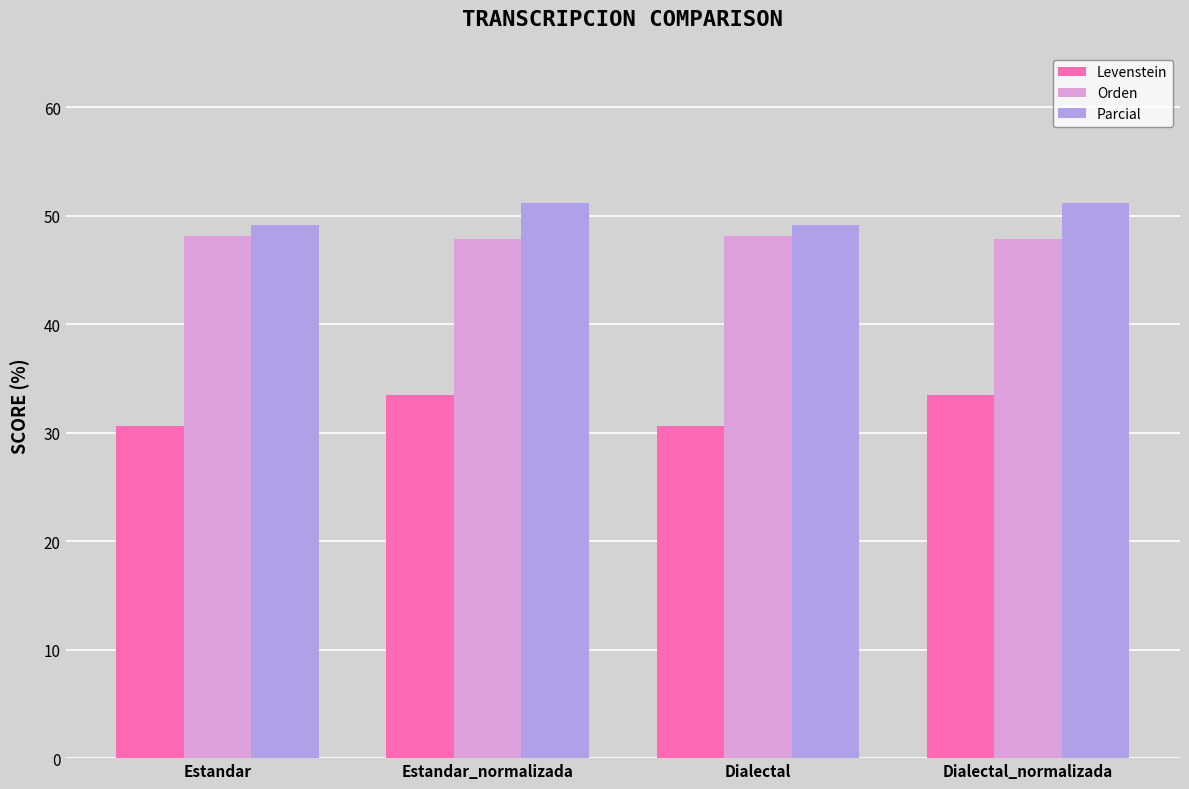

What is the smallest value displayed?

30.6